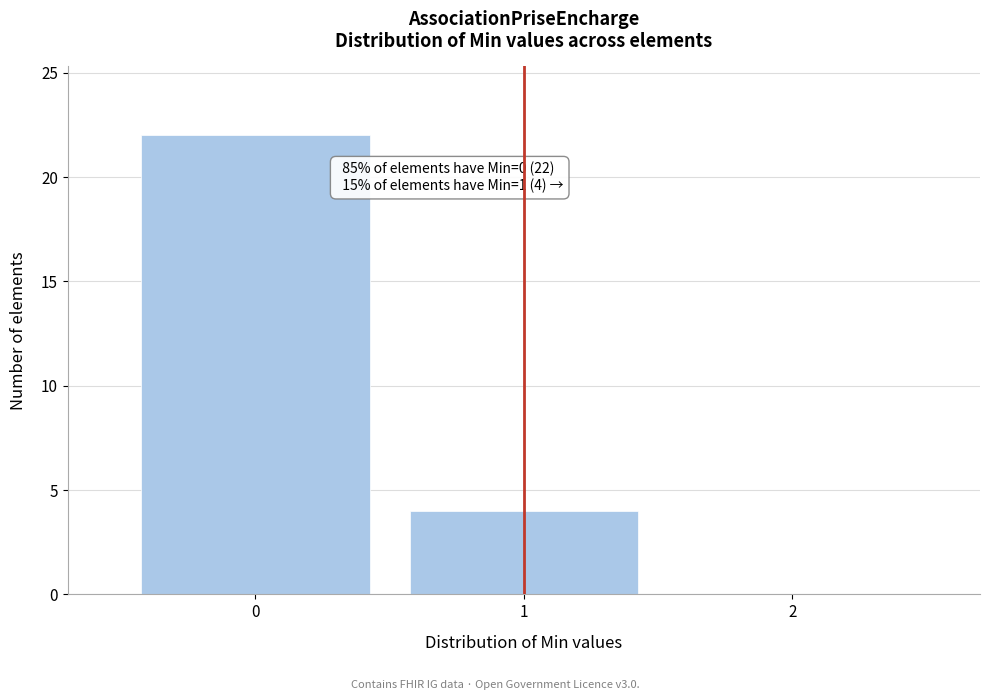

Which range on the x-axis has the tallest bar?

-0.5 to 0.5